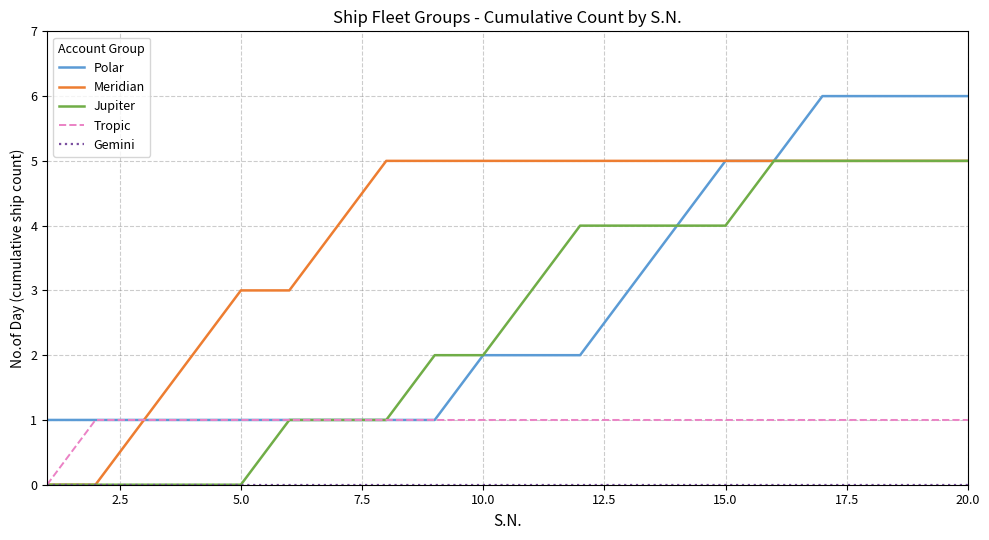

What is the highest value of the Meridian series?

5